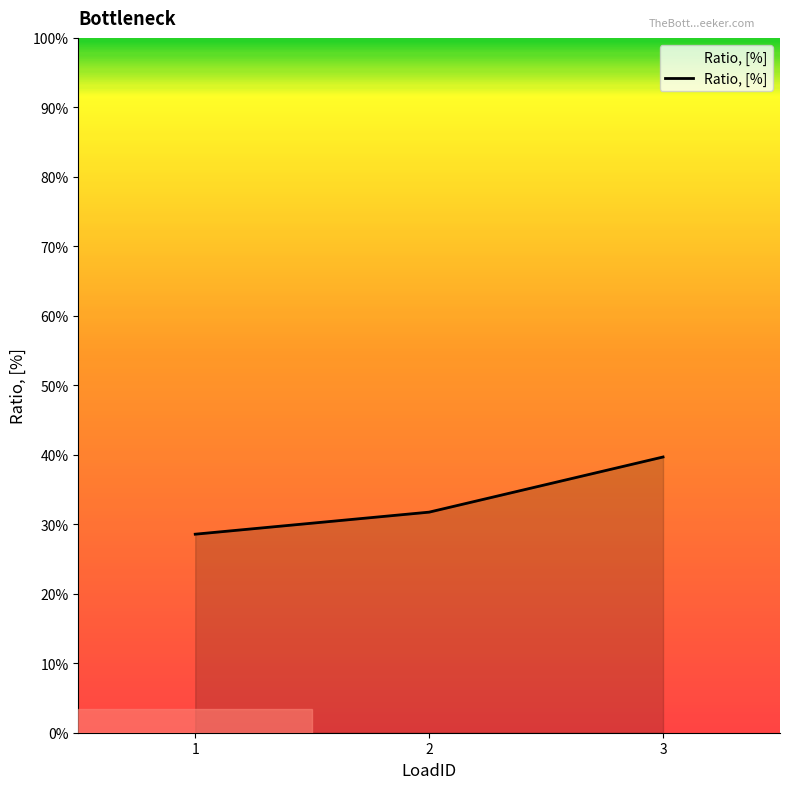

Is it true that the value at 3 is 0.4?

True